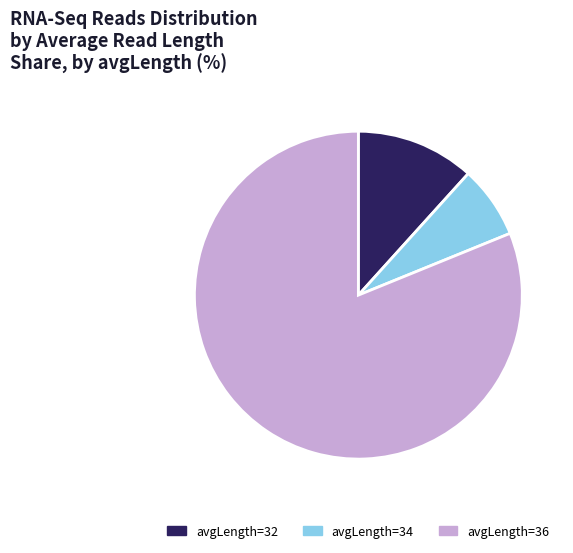

How many segments does this pie chart have?

3